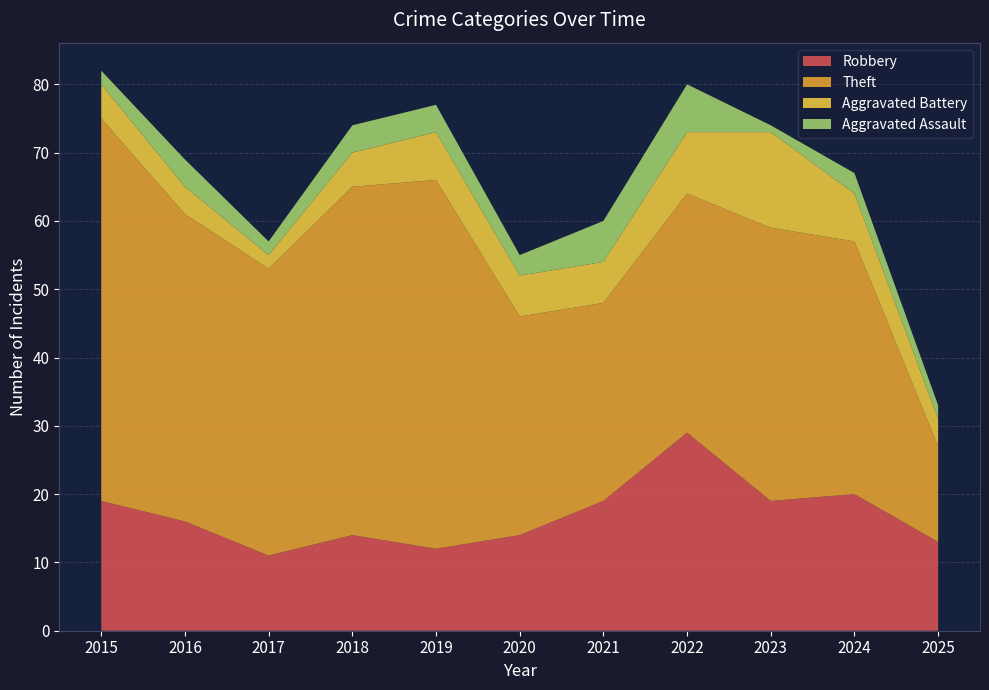

Reading left to right, transcribe all the data shown in this chart.

Robbery: 2015=19	2016=16	2017=11	2018=14	2019=12	2020=14	2021=19	2022=29	2023=19	2024=20	2025=13
Theft: 2015=56	2016=45	2017=42	2018=51	2019=54	2020=32	2021=29	2022=35	2023=40	2024=37	2025=14
Aggravated Battery: 2015=5	2016=4	2017=2	2018=5	2019=7	2020=6	2021=6	2022=9	2023=14	2024=7	2025=4
Aggravated Assault: 2015=2	2016=4	2017=2	2018=4	2019=4	2020=3	2021=6	2022=7	2023=1	2024=3	2025=2